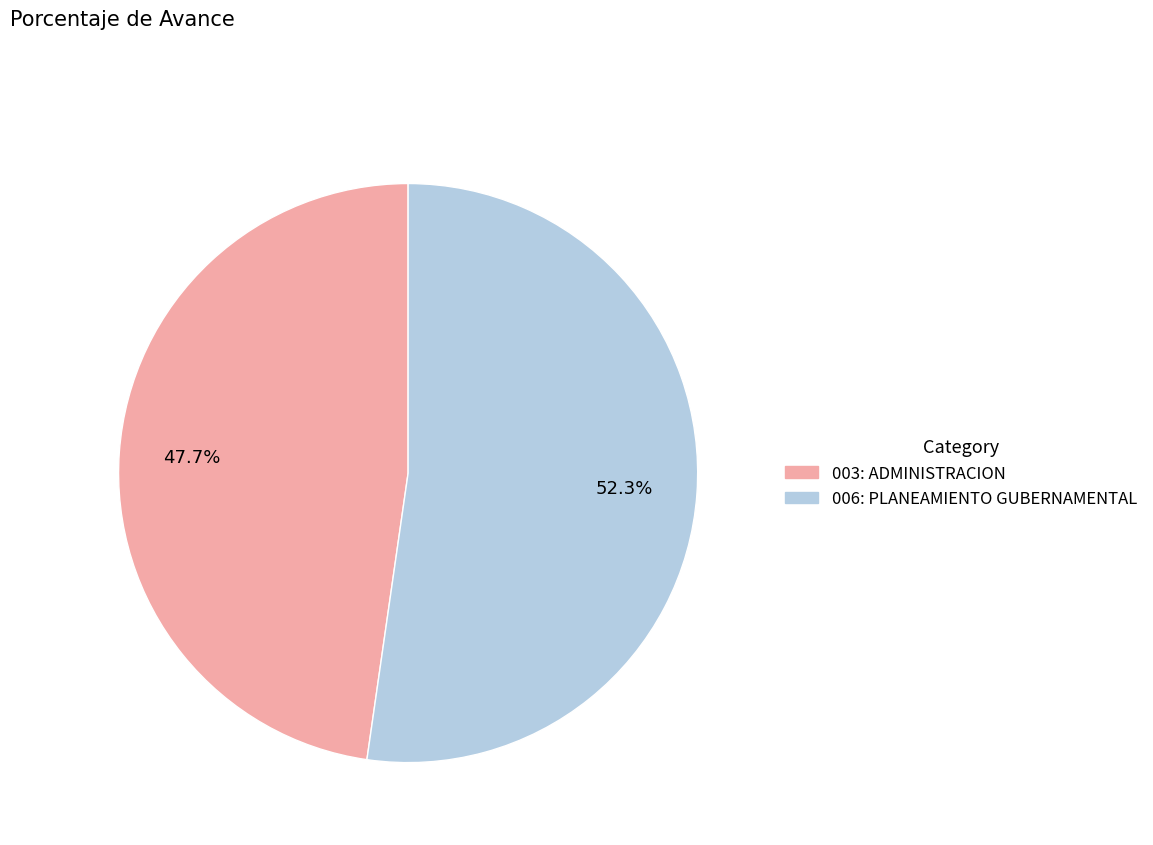

Which category has the smallest portion of the pie?

003: ADMINISTRACION